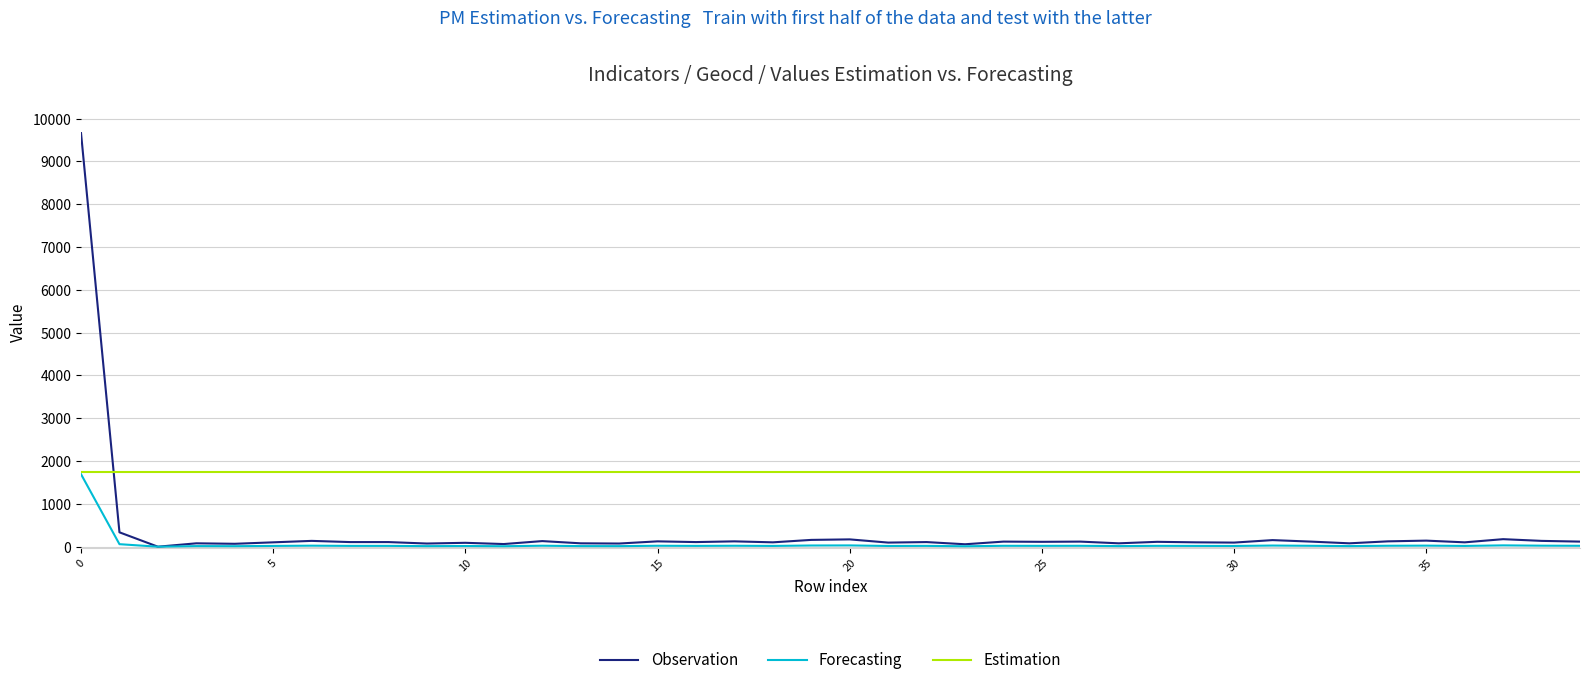

Which series has the largest range (max minus min)?

Observation